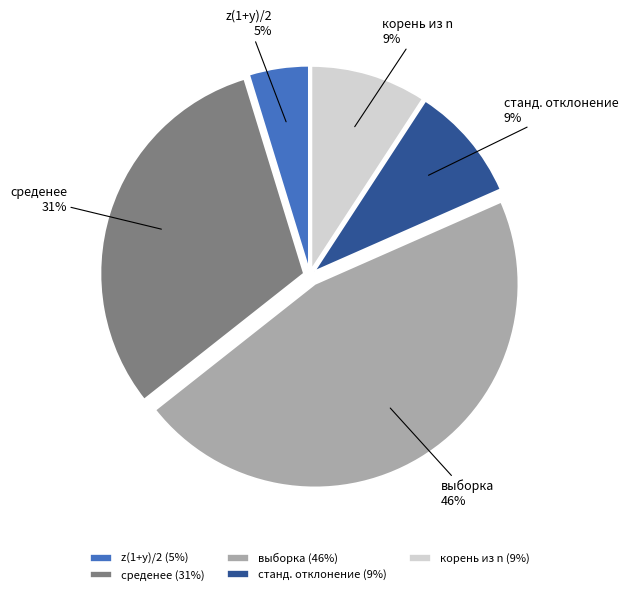

To the nearest percent, what is the difference between the largest and smallest slice percentages?

41%